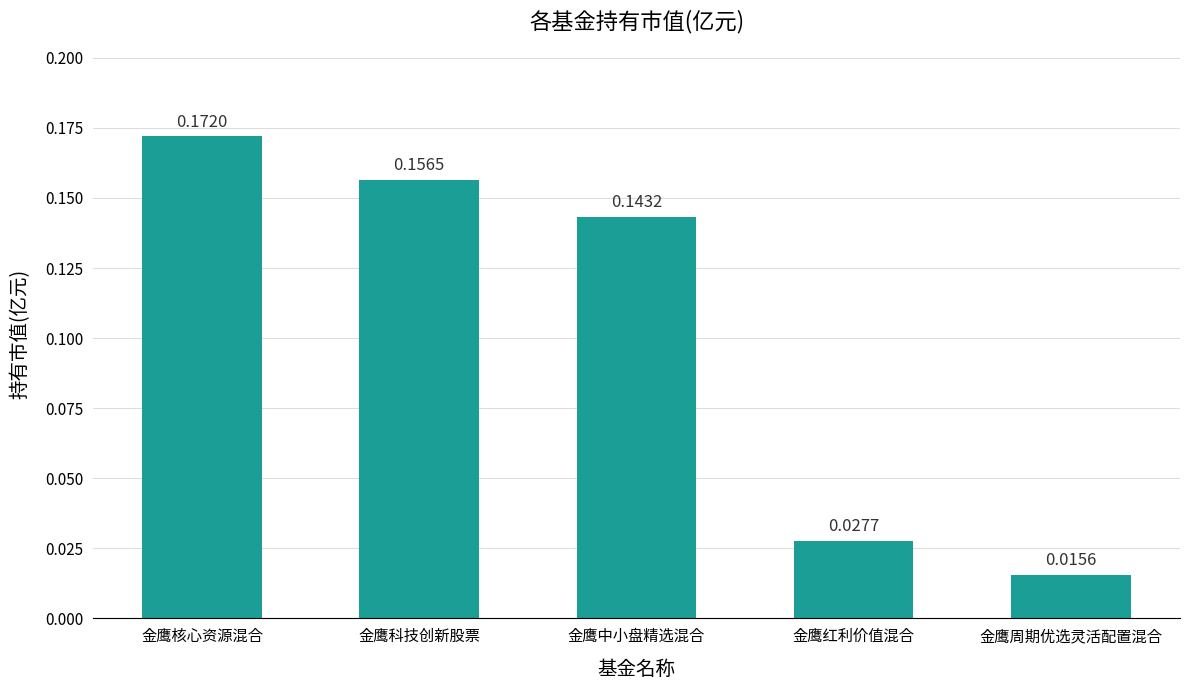

What is the sum of all values?

0.5